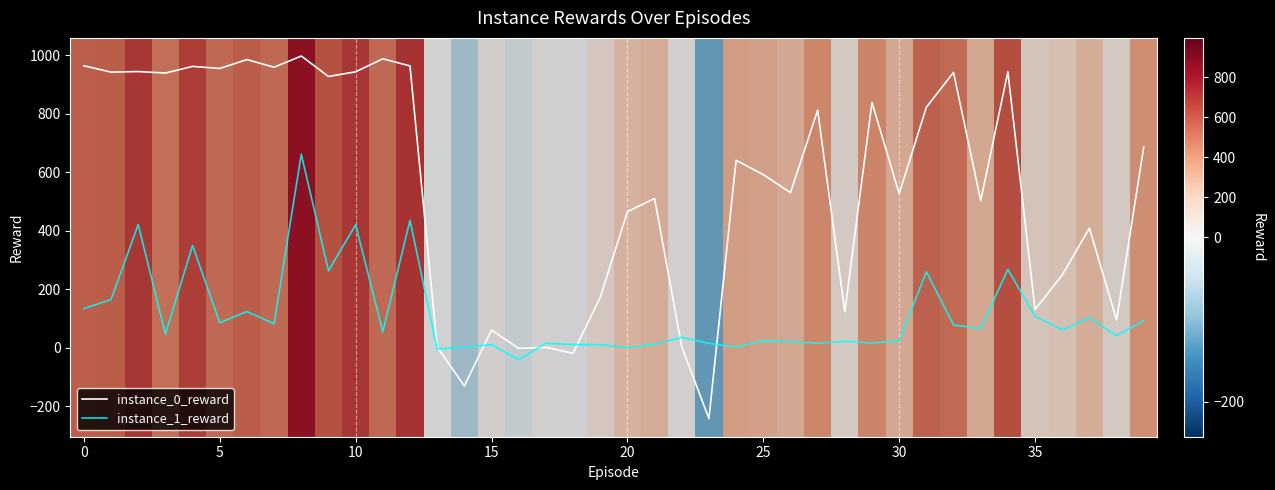

What is the minimum value shown in the chart?

-242.7